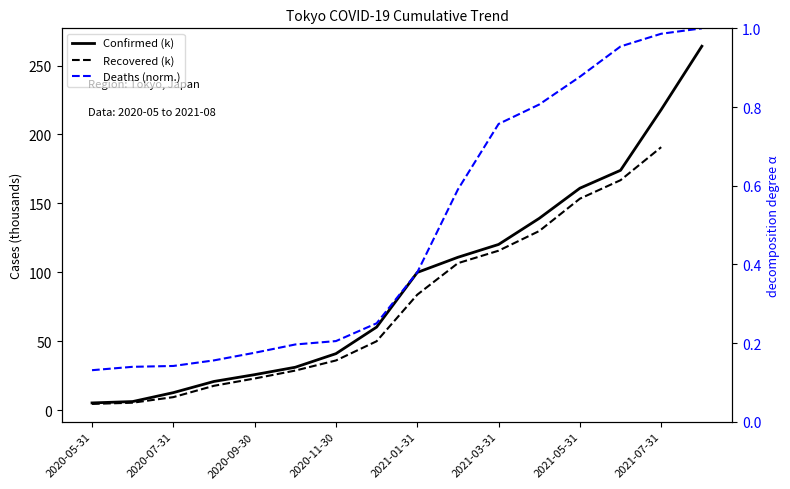

Is this an area chart (filled region under the line)?

No